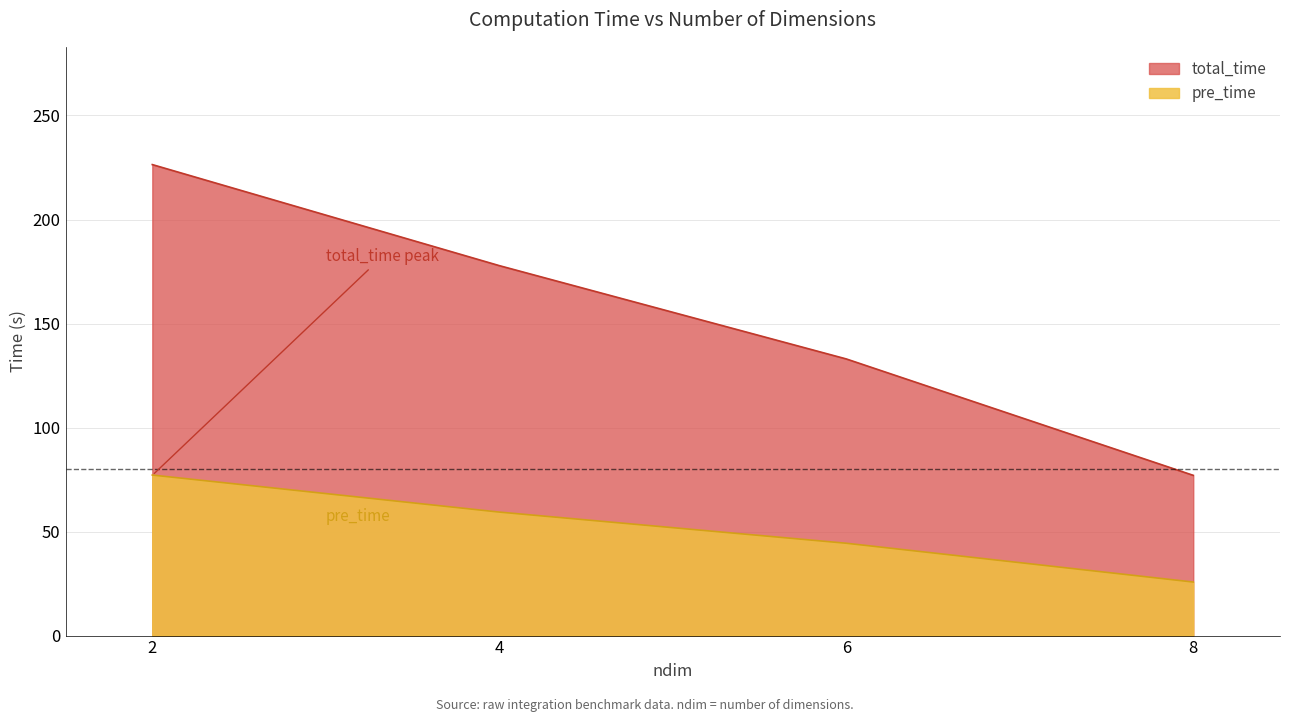

True or false: pre_time has more than 0 points higher than both neighbors.

False